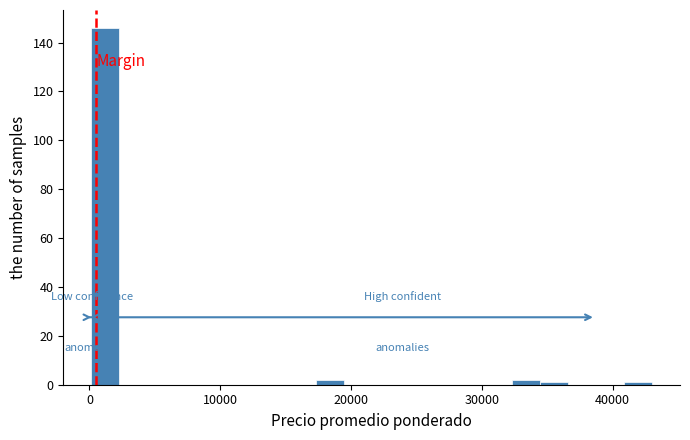

Read against the x-axis, roughly where is the centre of the tallest bar?

1000